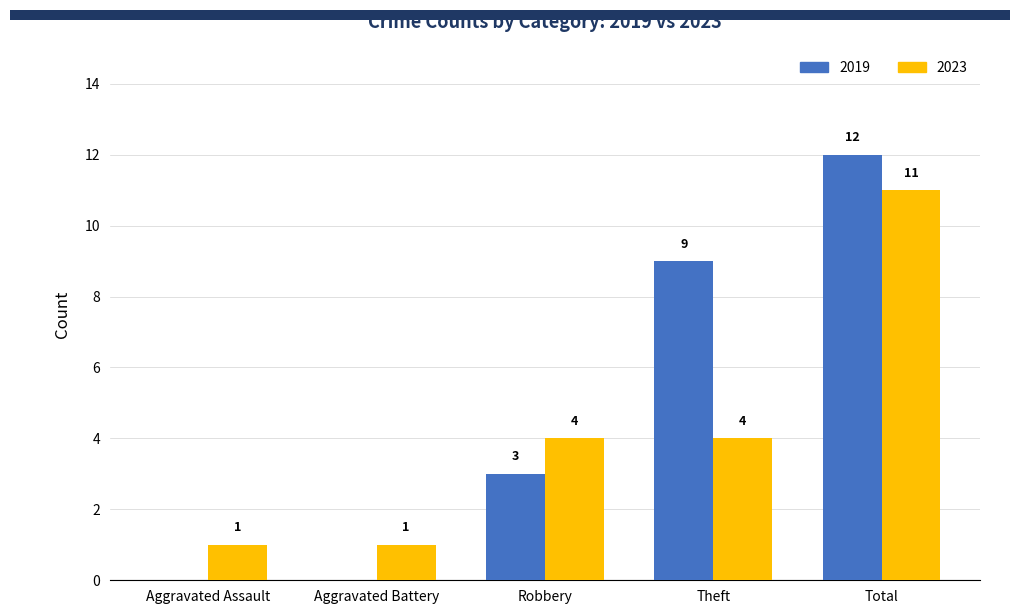

At which category does the chart reach its peak across all series?

Total